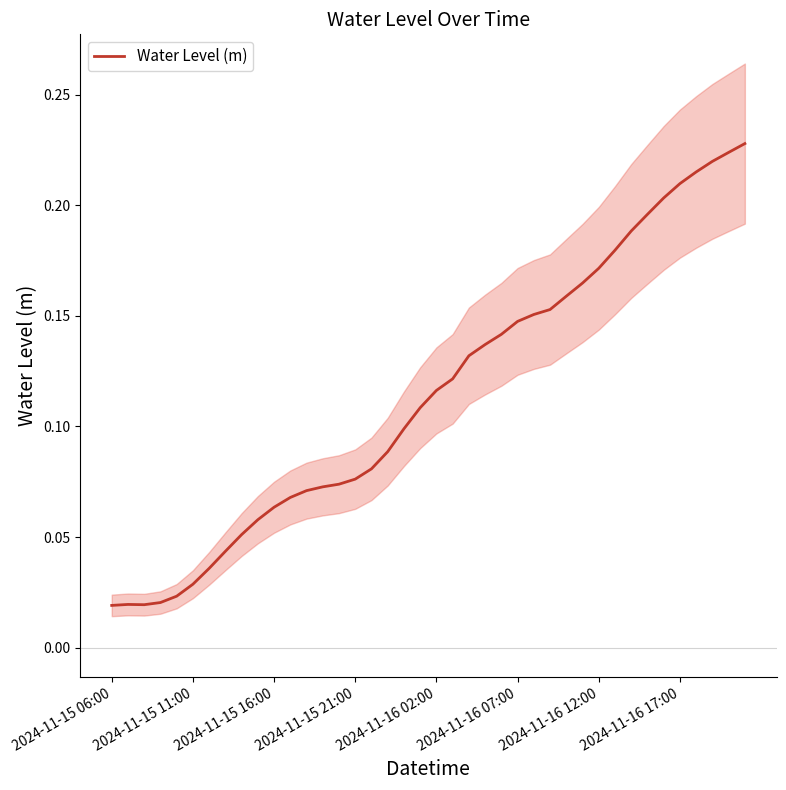

True or false: the data has more than 0 interior local peaks.

True